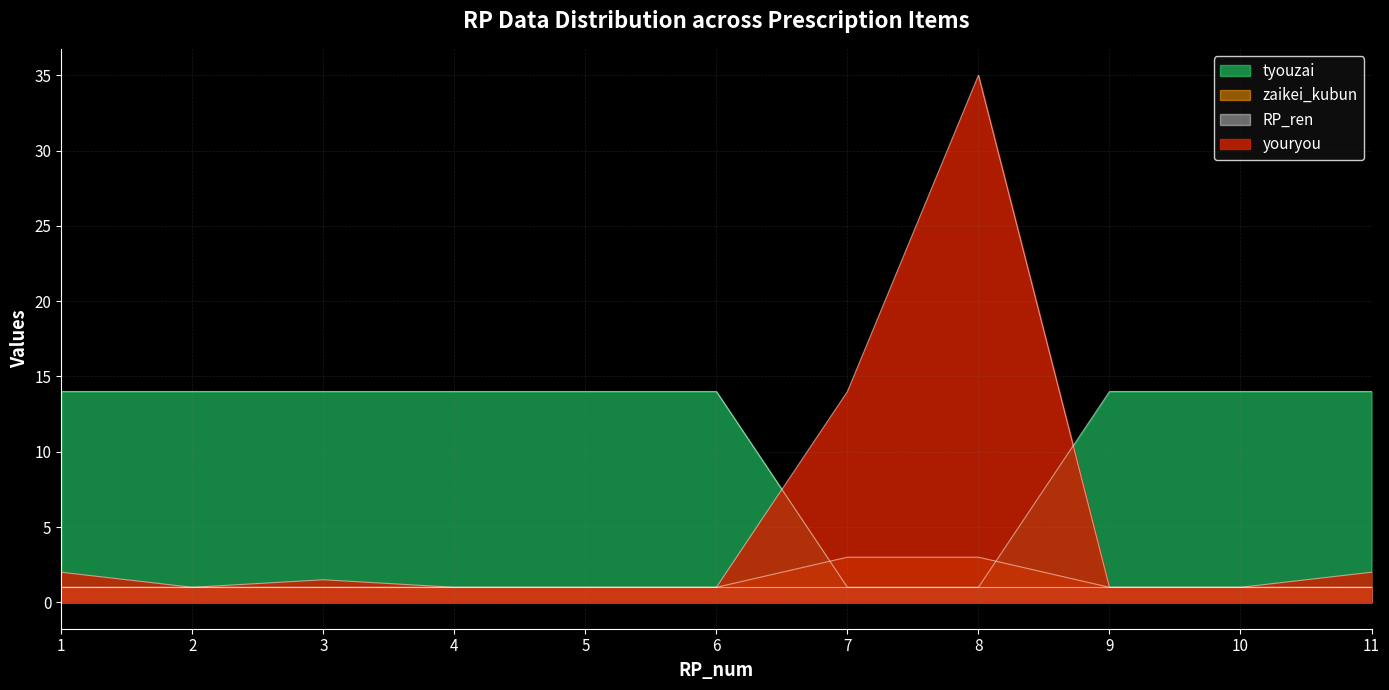

Where is tyouzai nearest to the value 7?

7